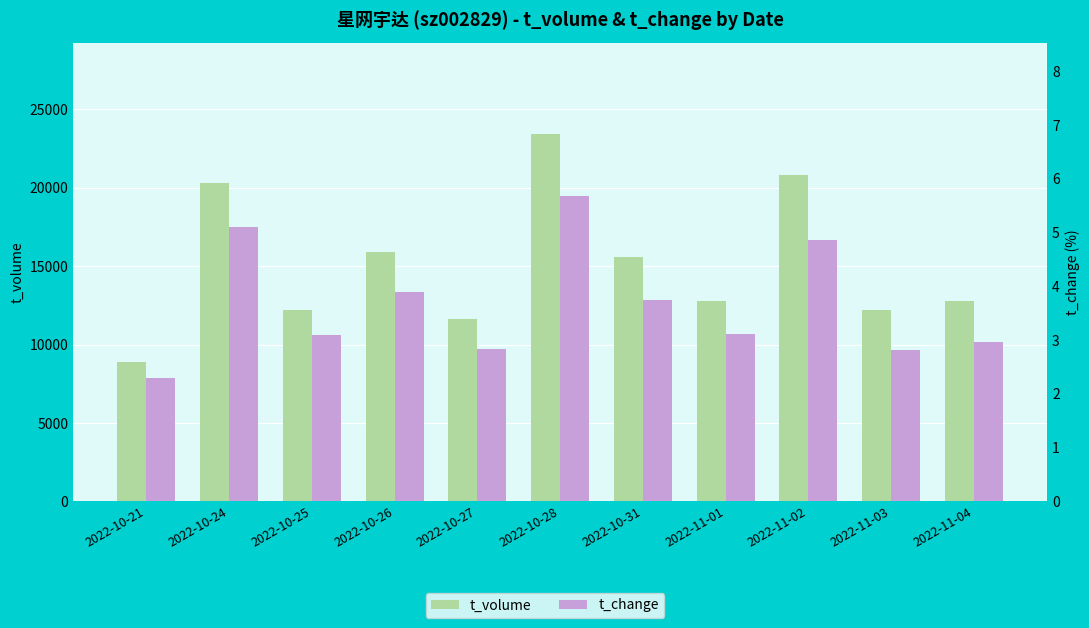

What is the value of the t_change bar at the 9th from the left?

4.9